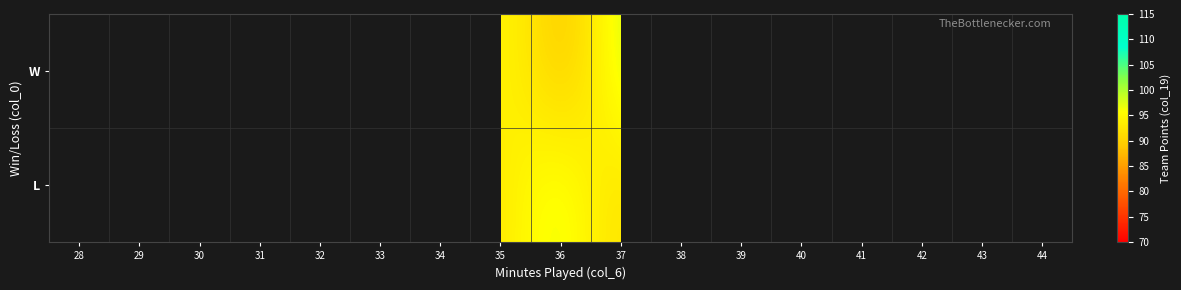

Rank the series by their maximum value, from lowest to highest.

W, L